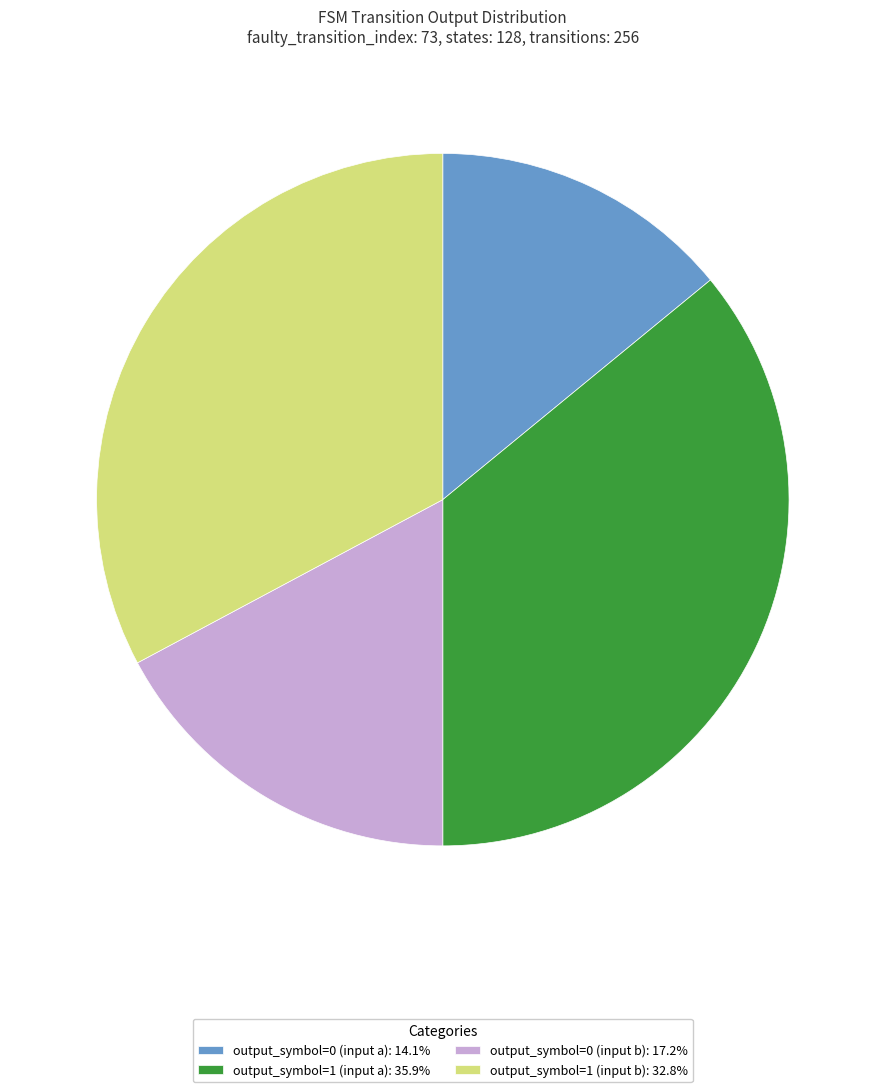

Is it true that output_symbol=1 (input b) is 33% of the pie?

True